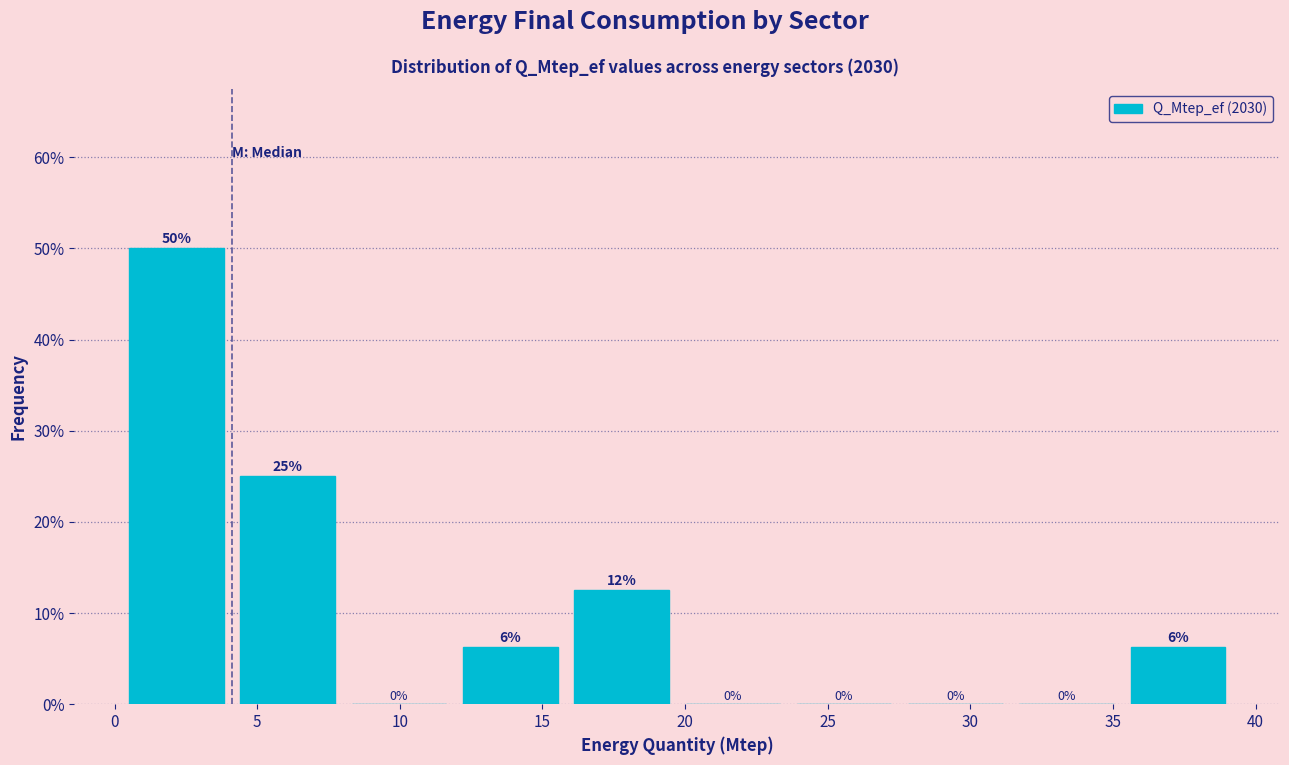

Which range on the x-axis has the tallest bar?

0.0 to 4.0